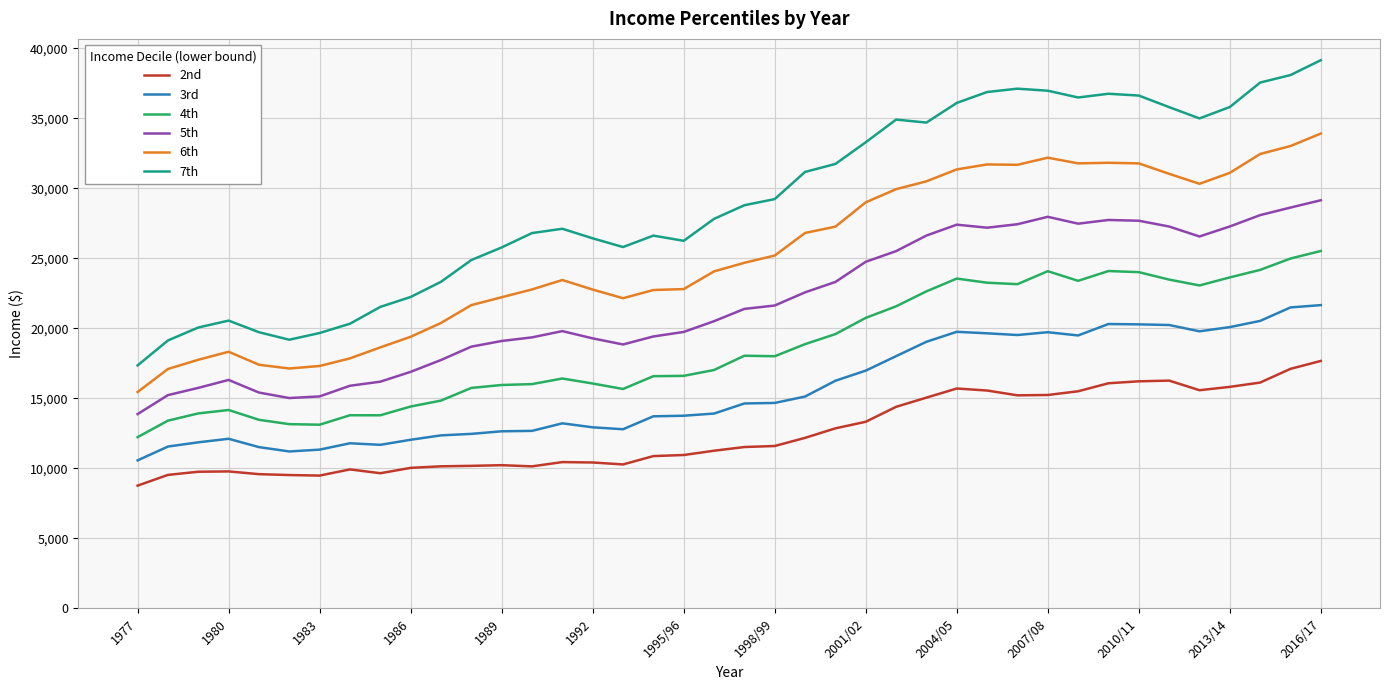

What is the minimum value shown in the chart?

8764